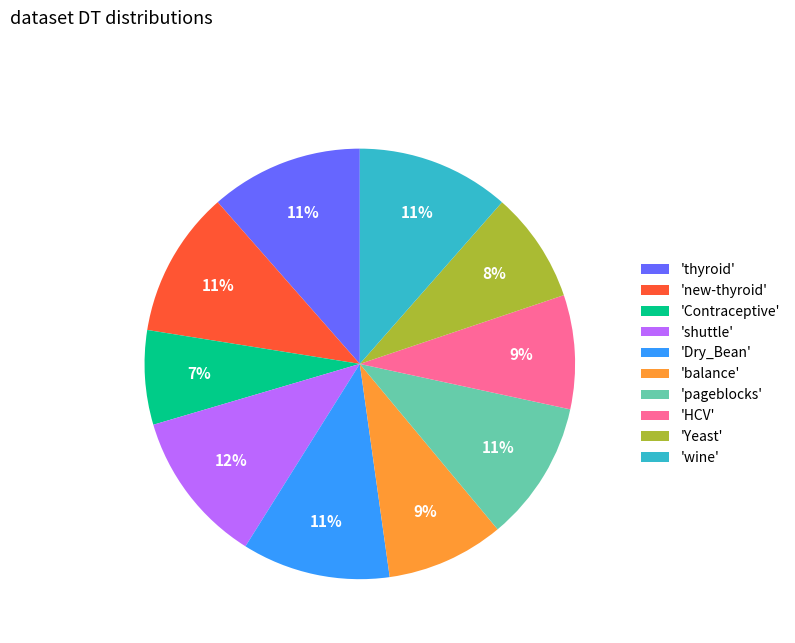

Do 'thyroid' and 'pageblocks' together represent more than half of the pie?

No